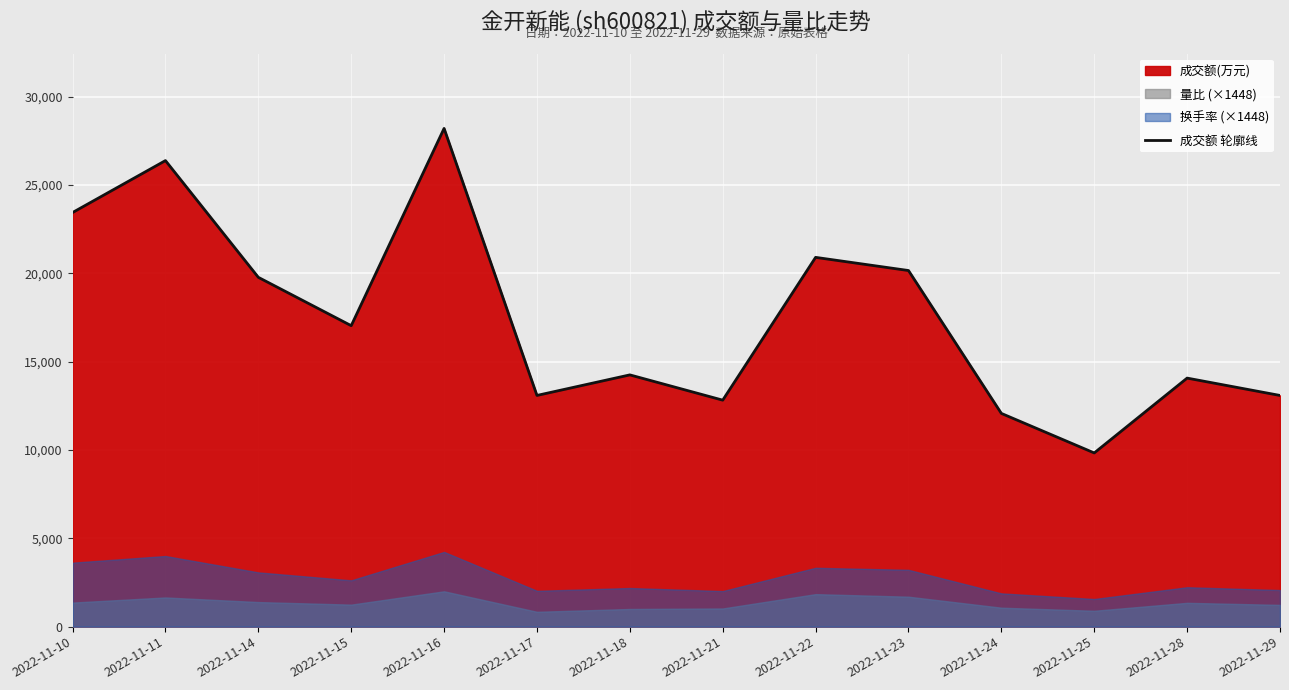

What is the value of the 7th point from the left?

14248